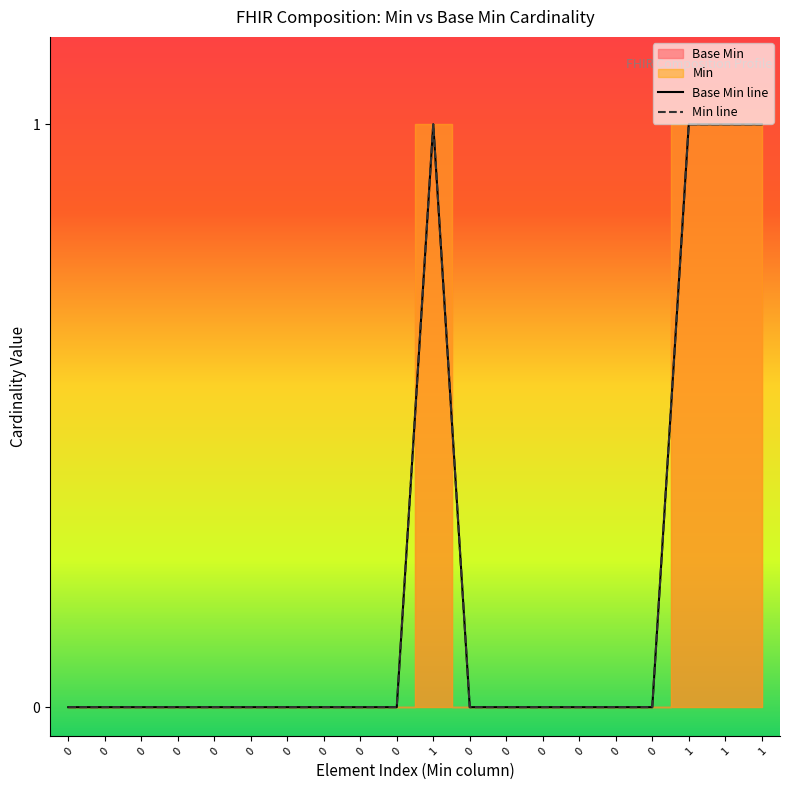

At which category is the sum across all series the highest?

1